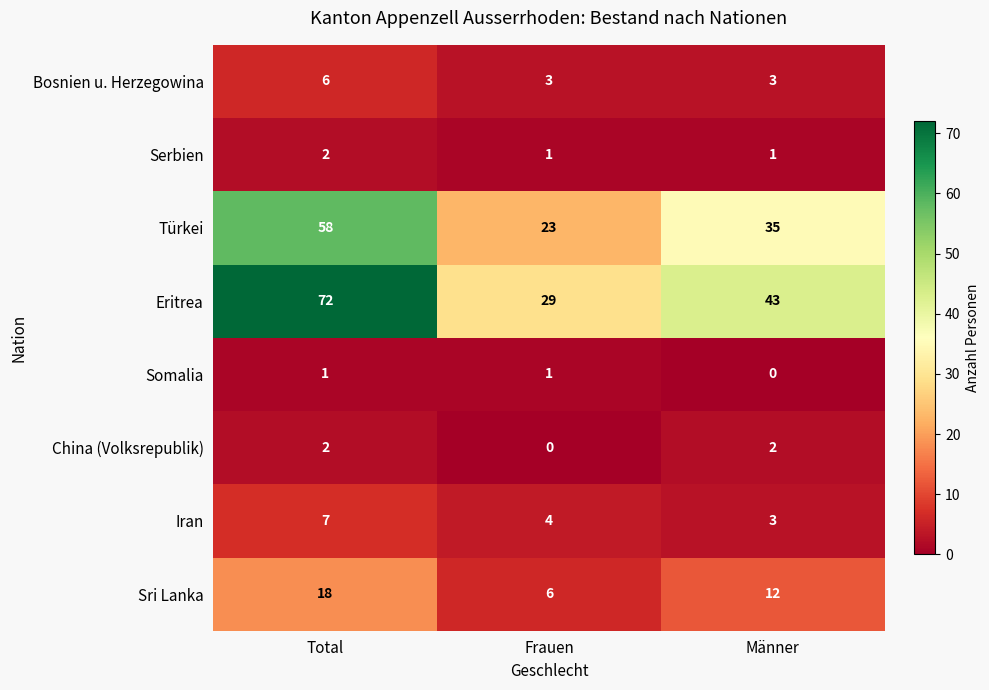

What is the total value across all series at Total?

166